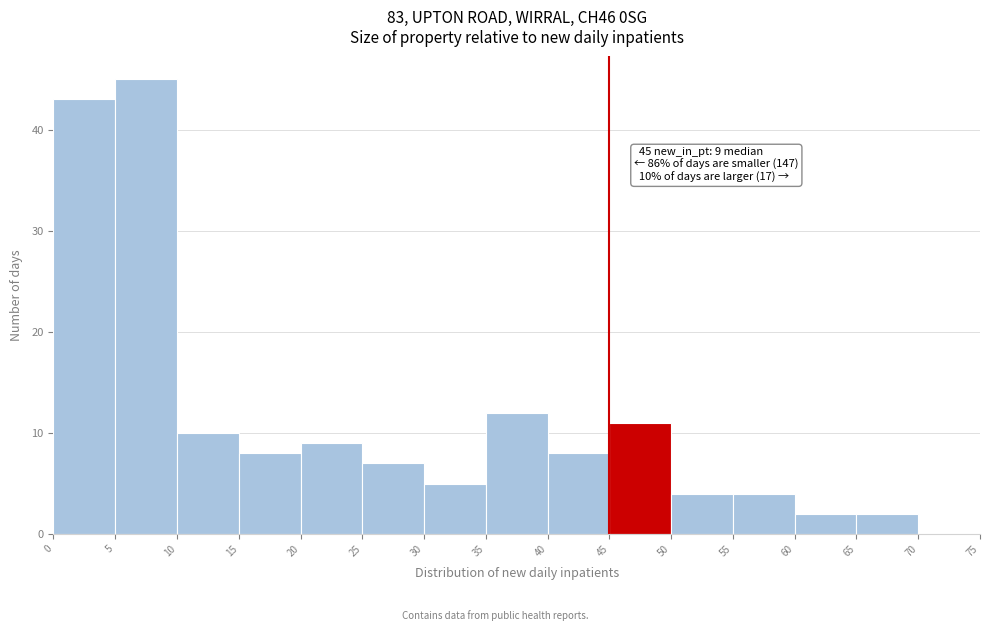

Which range on the x-axis has the tallest bar?

5 to 10